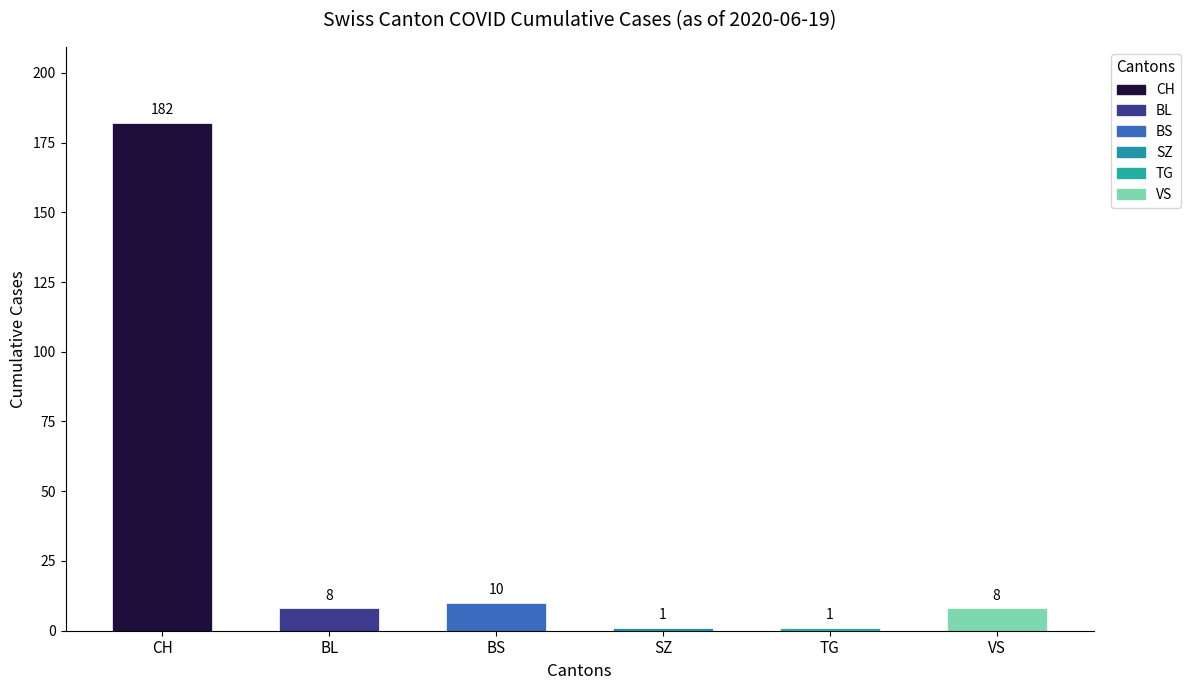

Which series changed the most between 0 and 0?

CH